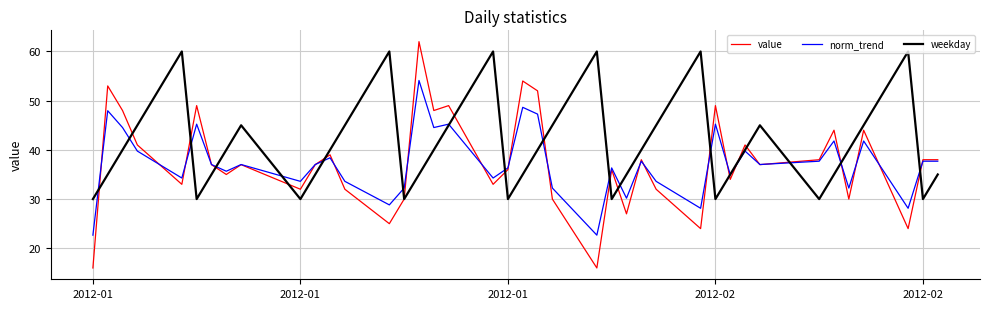

Which series has the largest total across all categories?

weekday